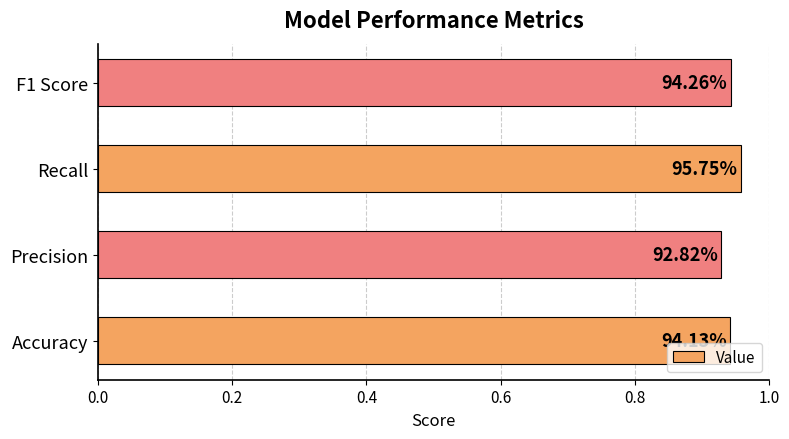

Does the chart contain any negative values?

No